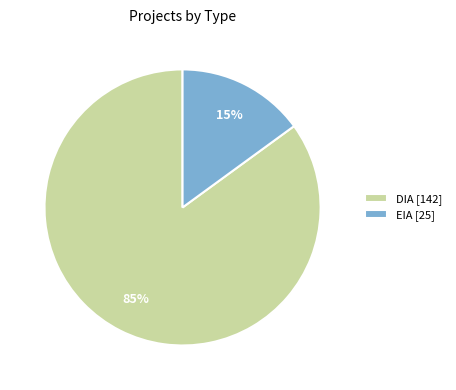

Which category accounts for the majority?

DIA